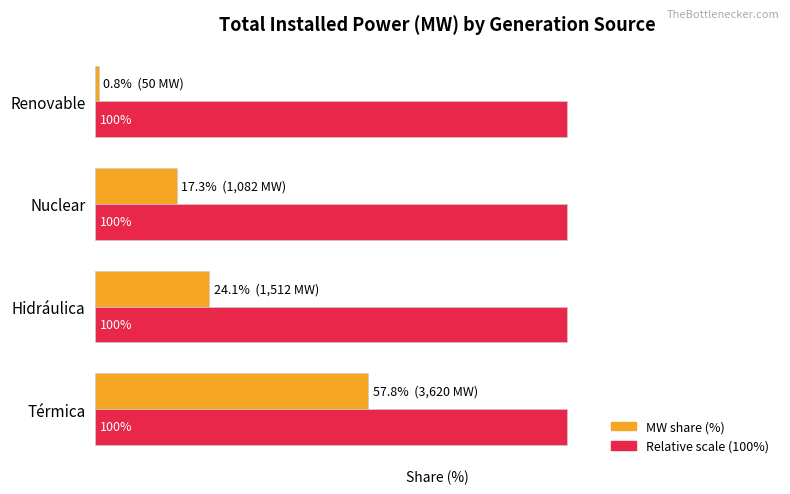

At which category is the sum across all series the highest?

Térmica